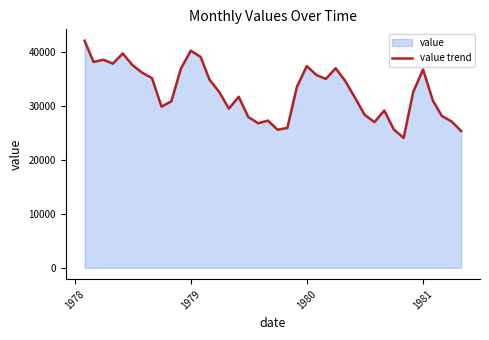

Reading left to right, extract all data points from this chart.

42007	38078	38485	37761	39650	37524	36096	35088	29811	30805	36848	40160	39015	34803	32493	29436	31632	27905	26745	27229	25545	25874	33467	37305	35647	34934	36912	34569	31451	28317	26951	29102	25584	24030	32510	36684	30920	28103	27054	25299